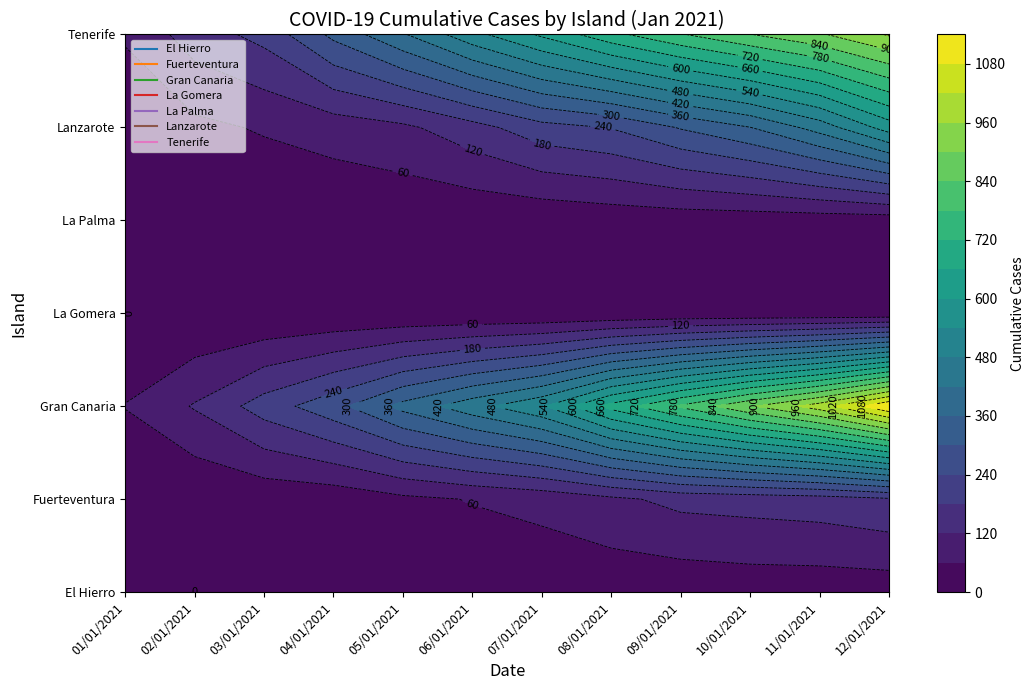

What is the difference between the Gran Canaria values at 11/01/2021 and 08/01/2021?

311